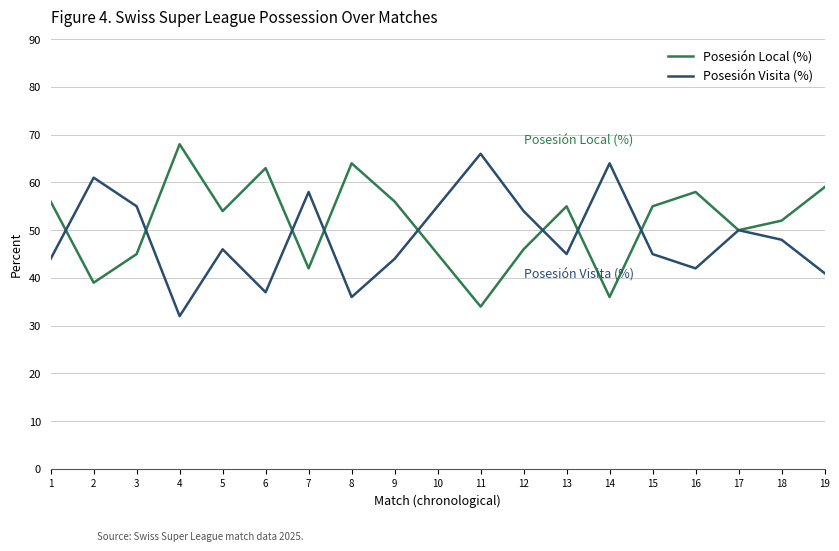

Where does the Posesión Visita (%) series first go above 46?

2